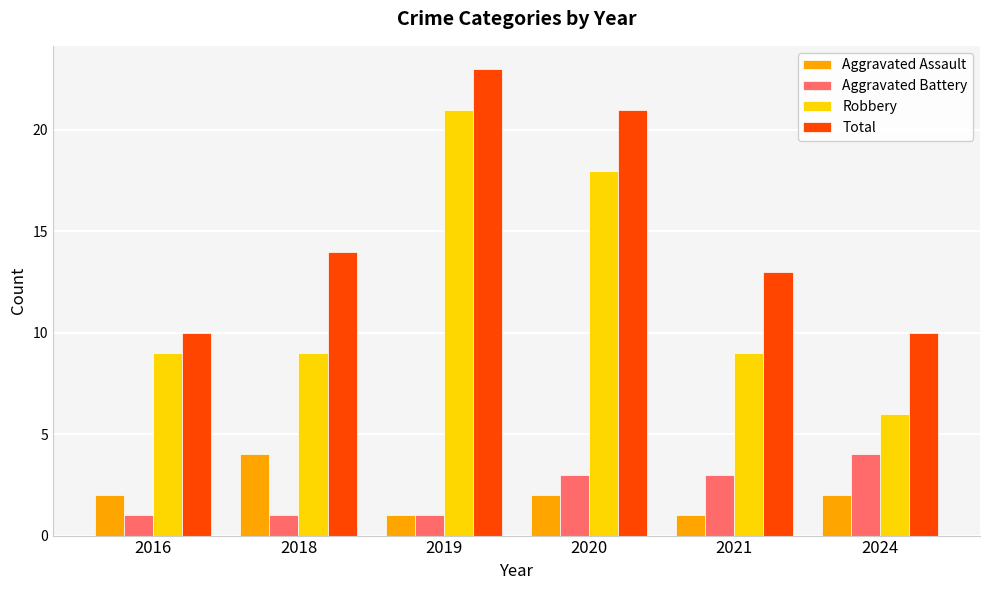

What is the minimum value for Robbery?

6